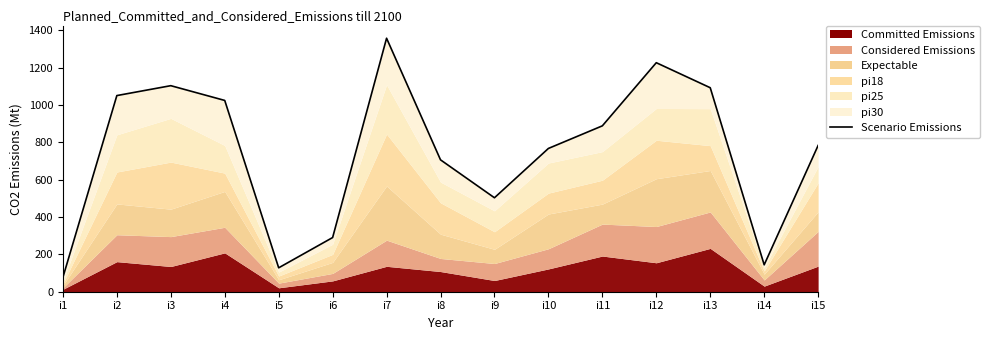

What is the greatest value displayed?

1357